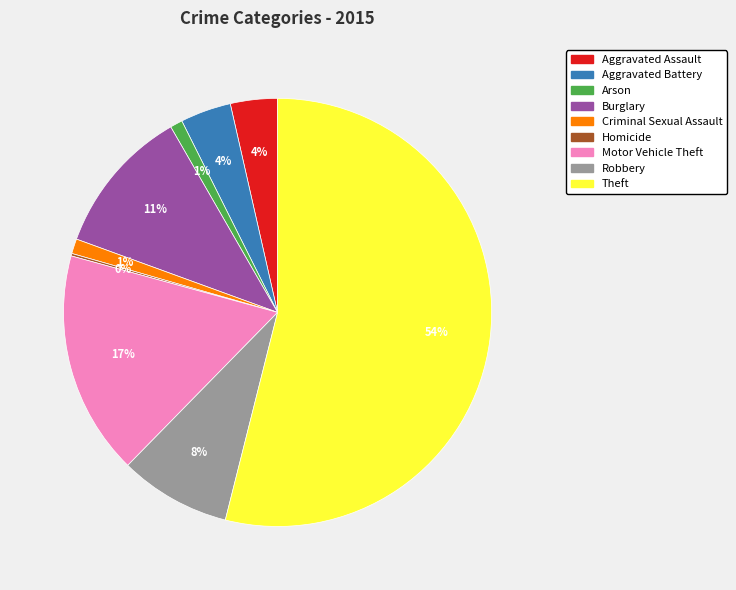

Which category has the biggest portion of the pie?

Theft